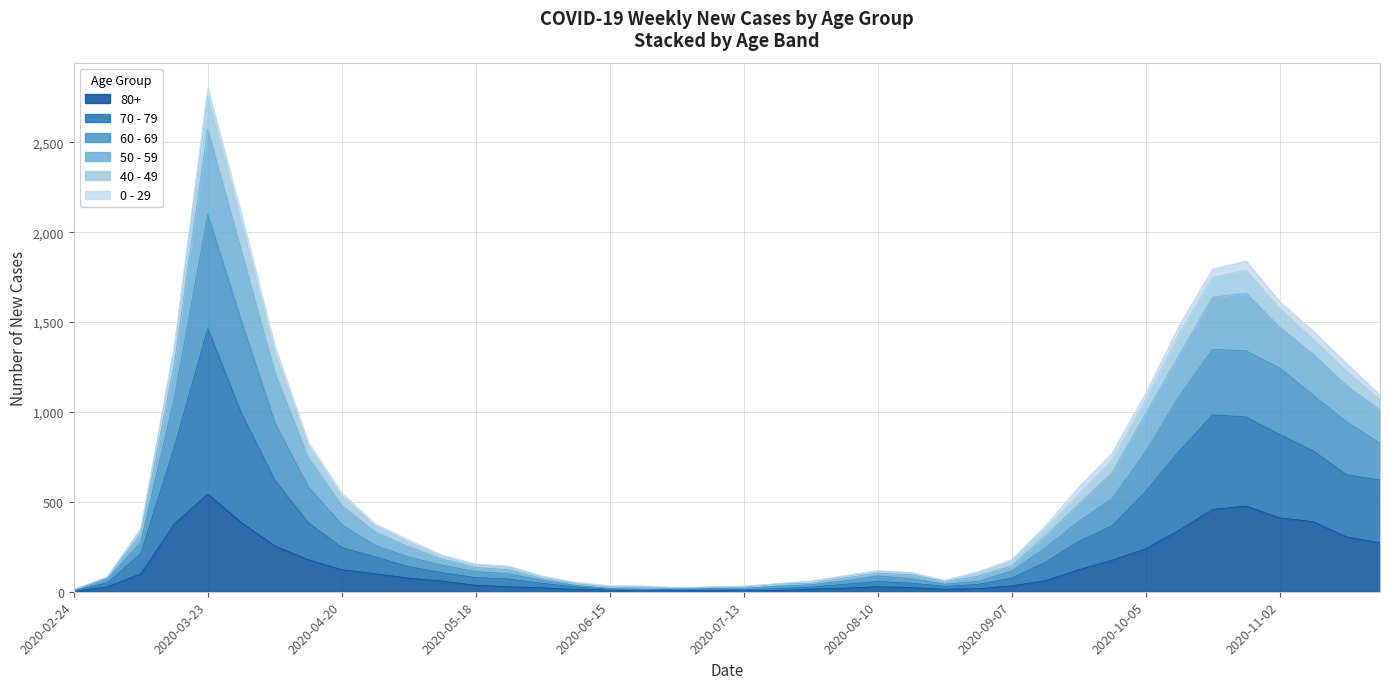

What is the label of the 16th point from the left?

2020-06-08